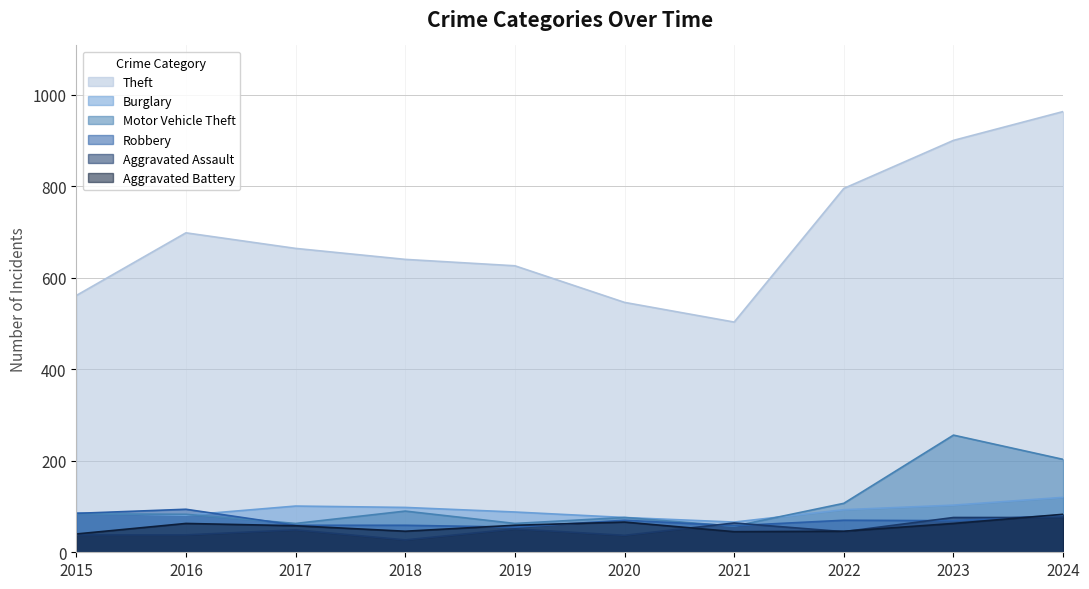

What is the value of the Aggravated Battery point at the 7th from the left?

45